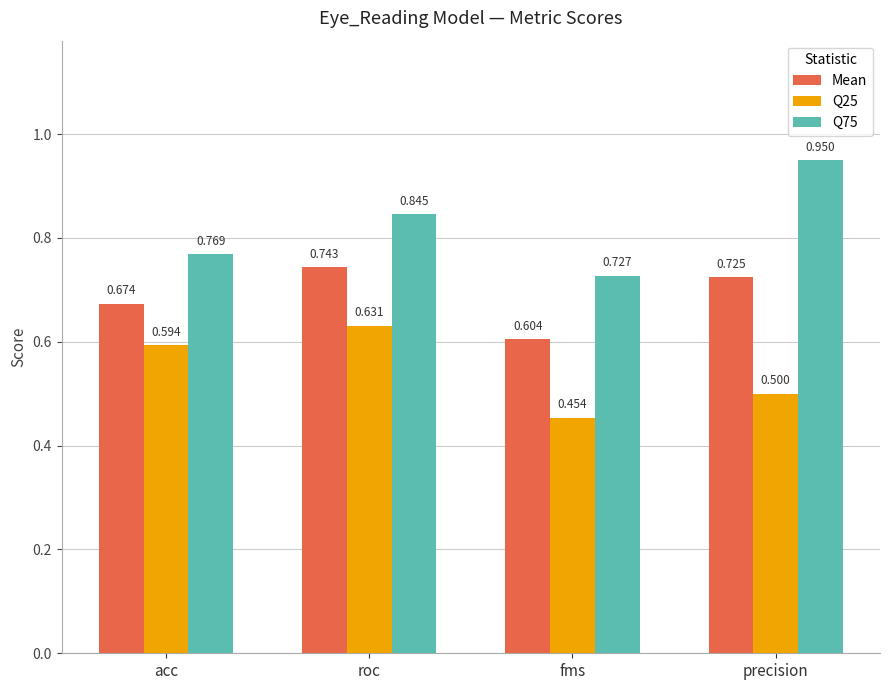

Is the value of Q75 at acc greater than the value of Q25 at precision?

Yes